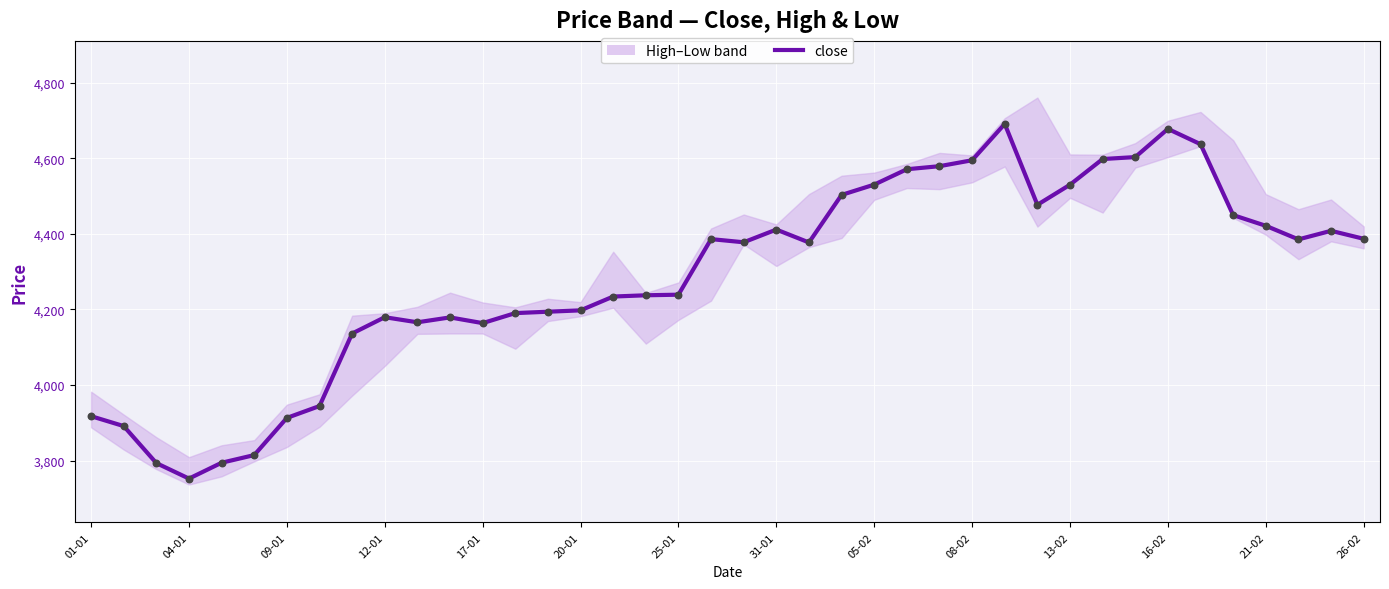

Is the value of close at 28 greater than the value of close dots at 38?

Yes